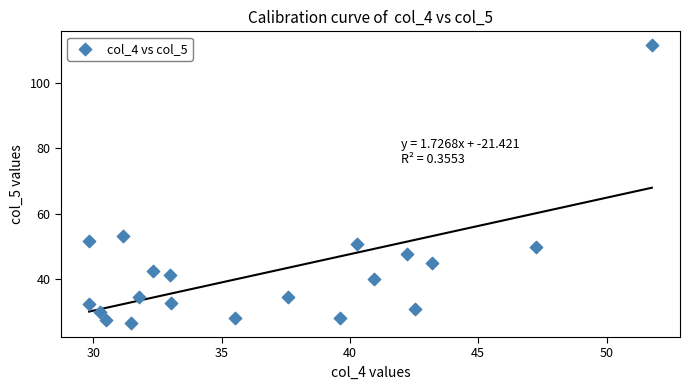

What is the range of X values (max minus min)?

21.9